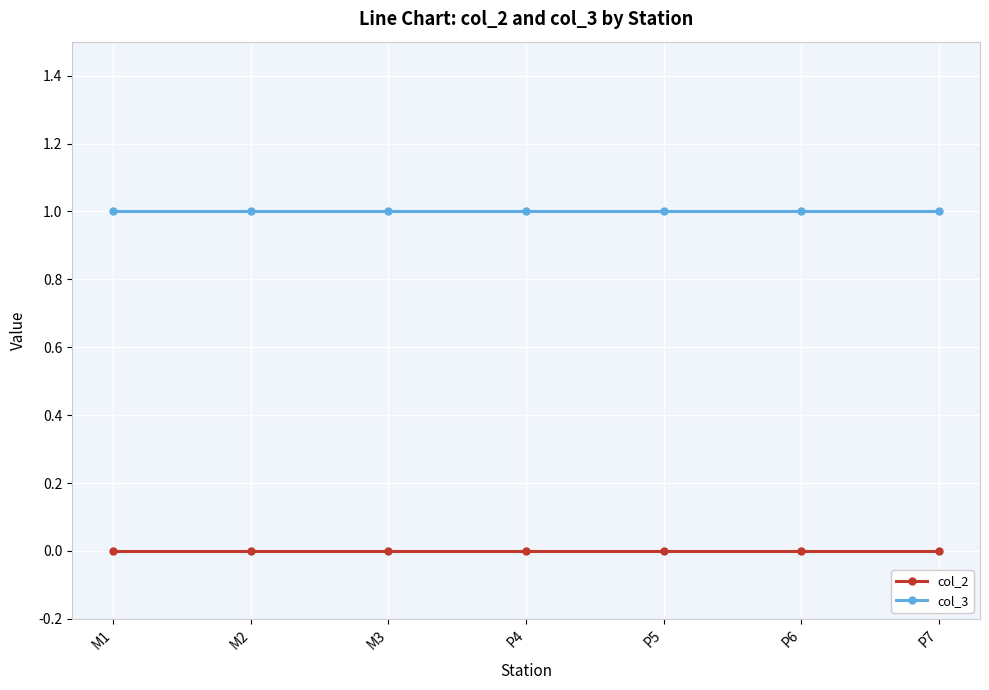

What is the label of the 1st point from the left?

M1